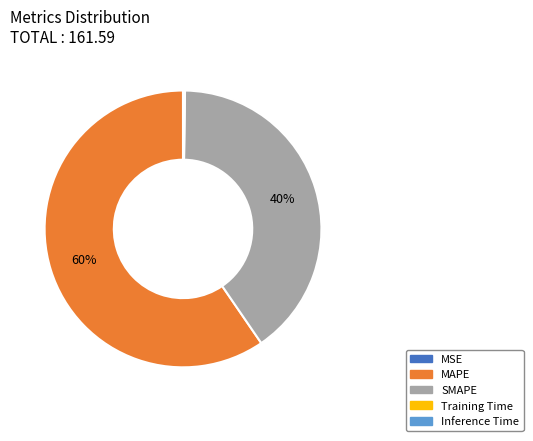

True or false: SMAPE accounts for 46% of the total.

False